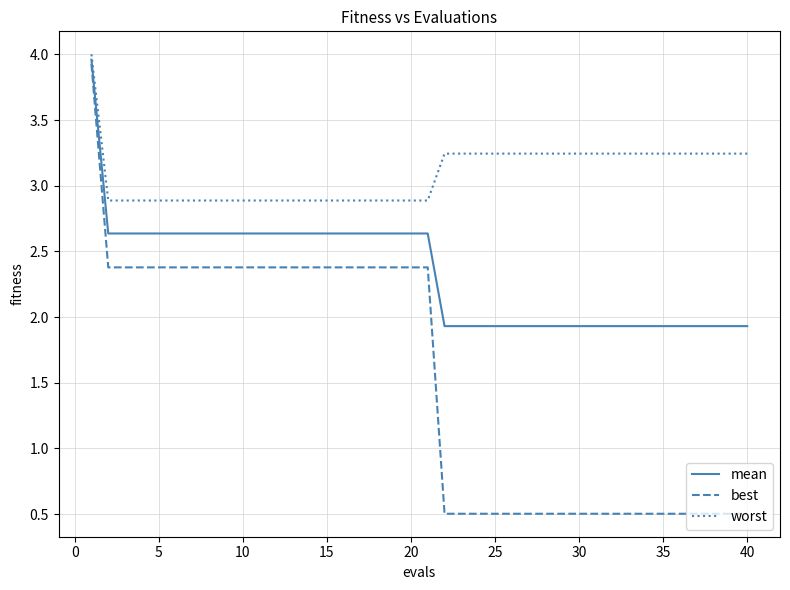

List the series in order of their overall mean, highest first.

worst, mean, best